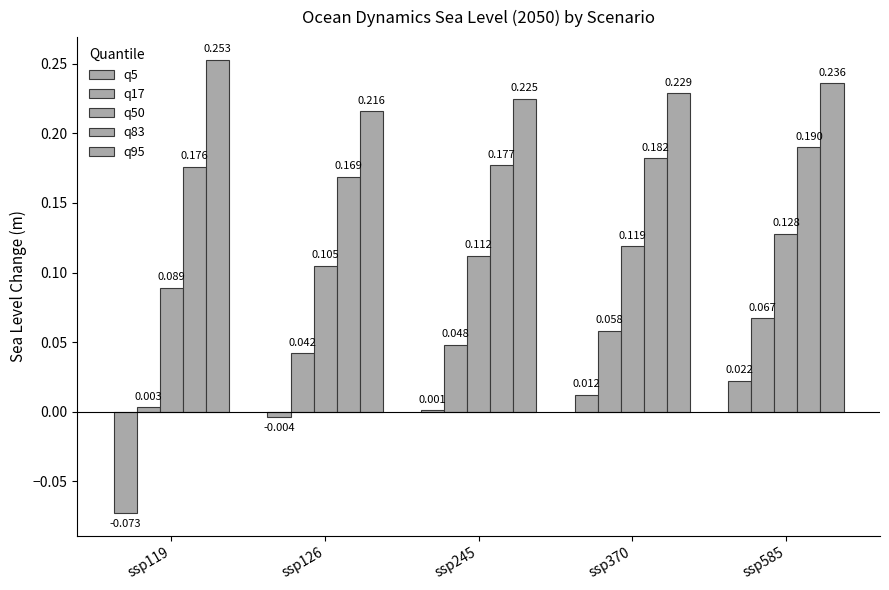

Which series has the largest total across all categories?

q95